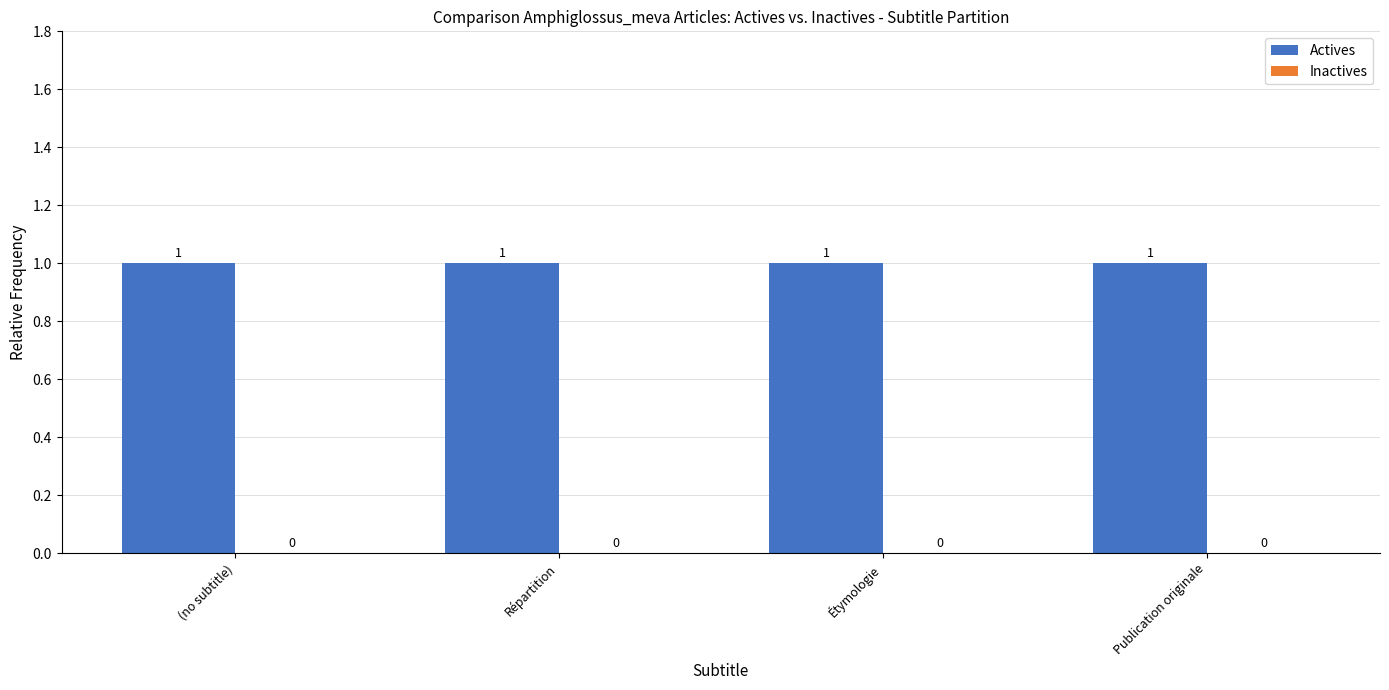

How many bars are there in total?

8